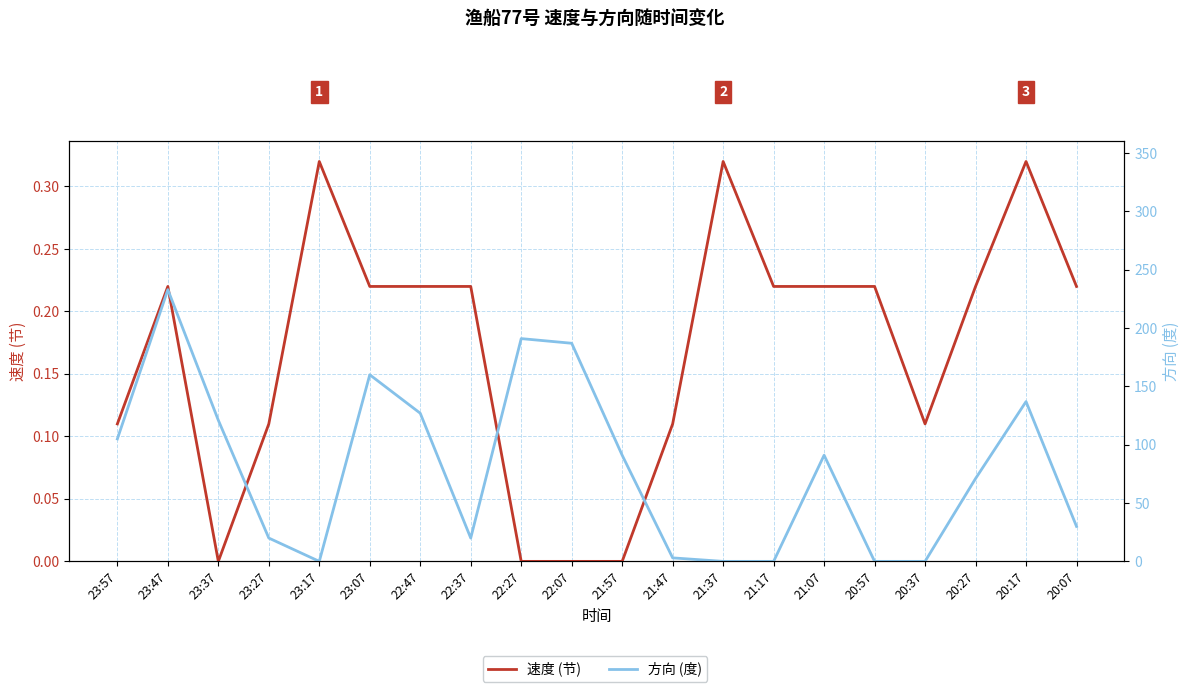

At which label is 速度 (节) closest to 0?

23:37